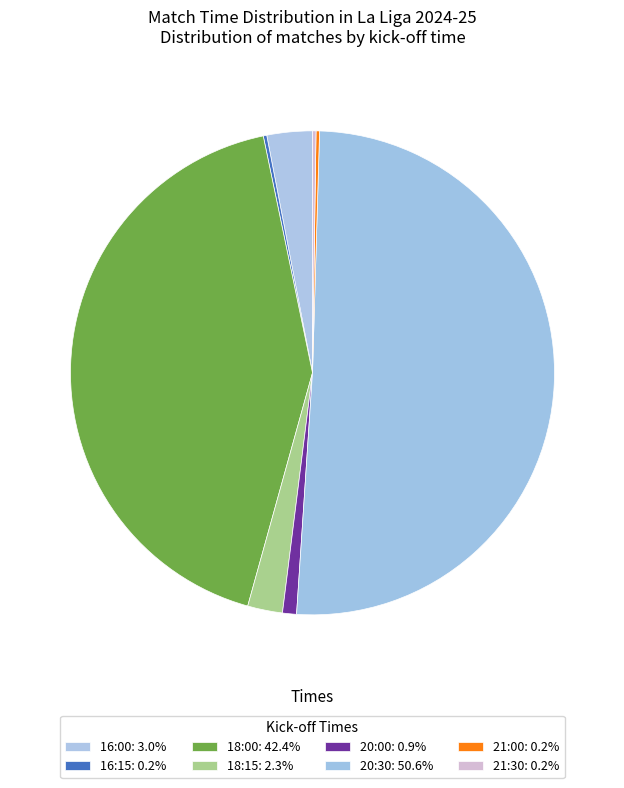

Rank the categories by value from lowest to highest.

16:15, 21:00, 21:30, 20:00, 18:15, 16:00, 18:00, 20:30